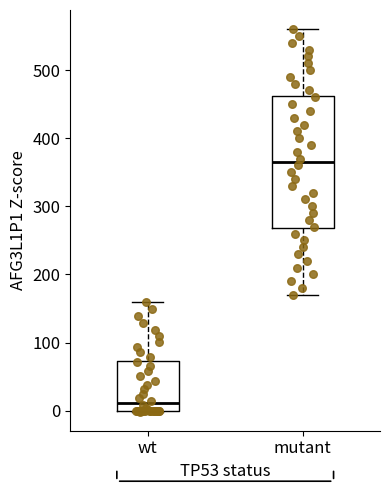

Comparing the boxes themselves (not the whiskers), which one is the tallest?

mutant